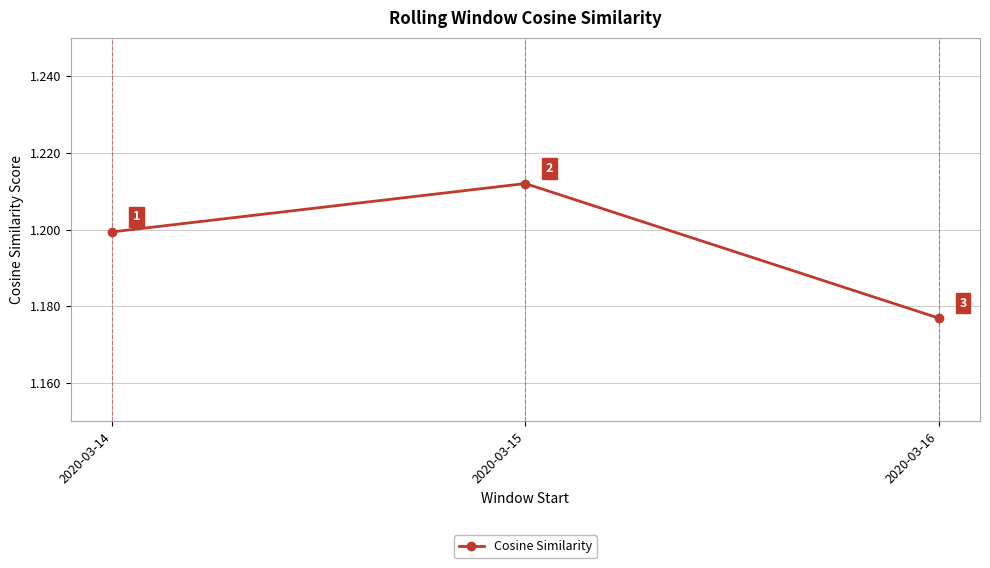

Approximately how many times larger is the value at 2020-03-16 compared to 2020-03-15?

1.0